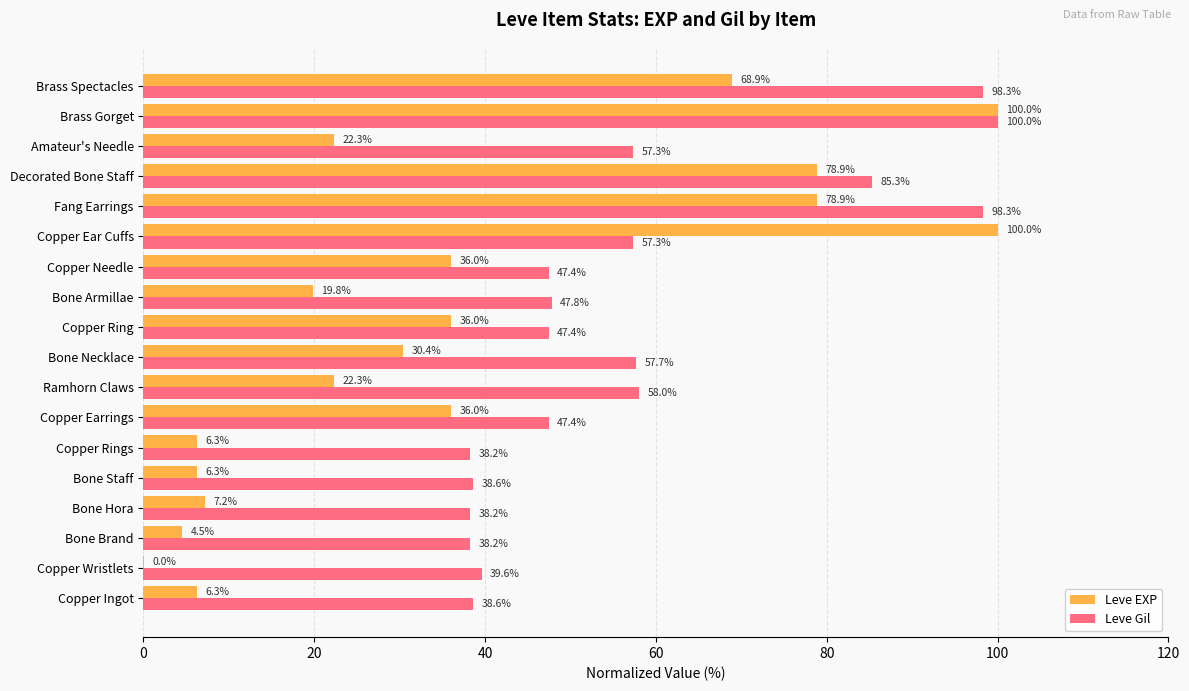

Is the value of Leve Gil at Copper Wristlets greater than the value of Leve EXP at Bone Necklace?

Yes